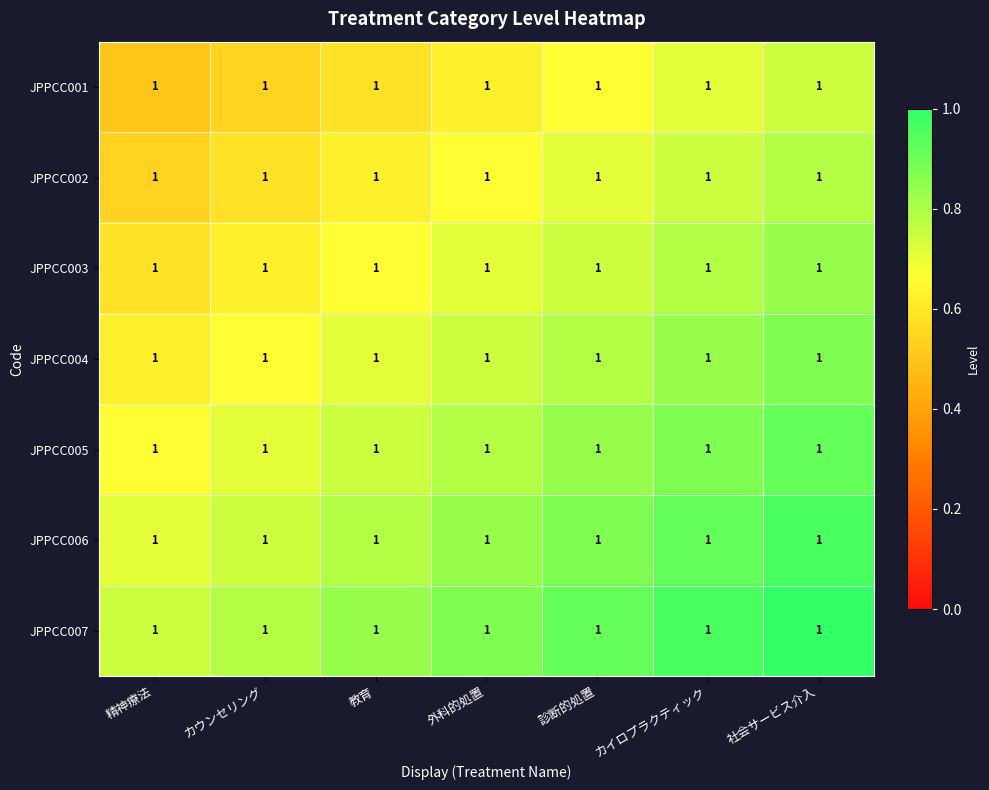

At which label does JPPCC004 reach its peak?

社会サービス介入